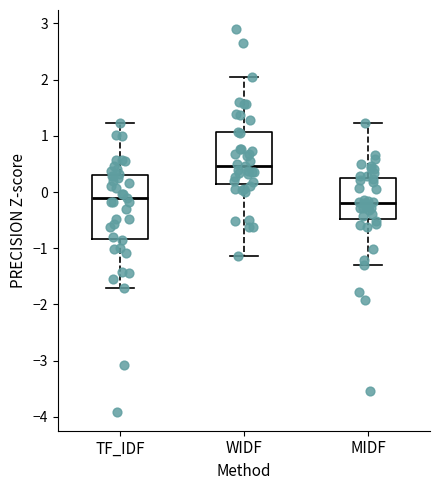

Where does the median line of the box for WIDF sit on the y-axis? The values are not printed on the chart, so give them approximately, as read against the axis.

0.5